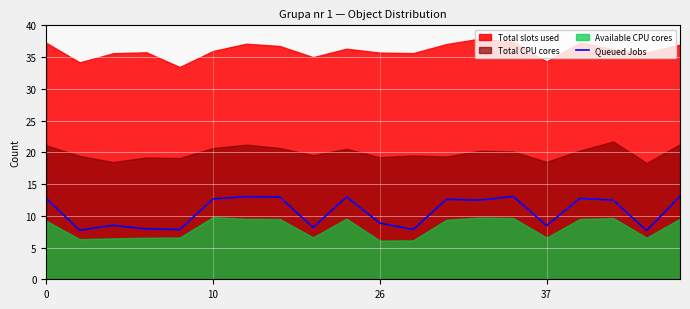

What is the highest value of the Queued Jobs series?

13.1